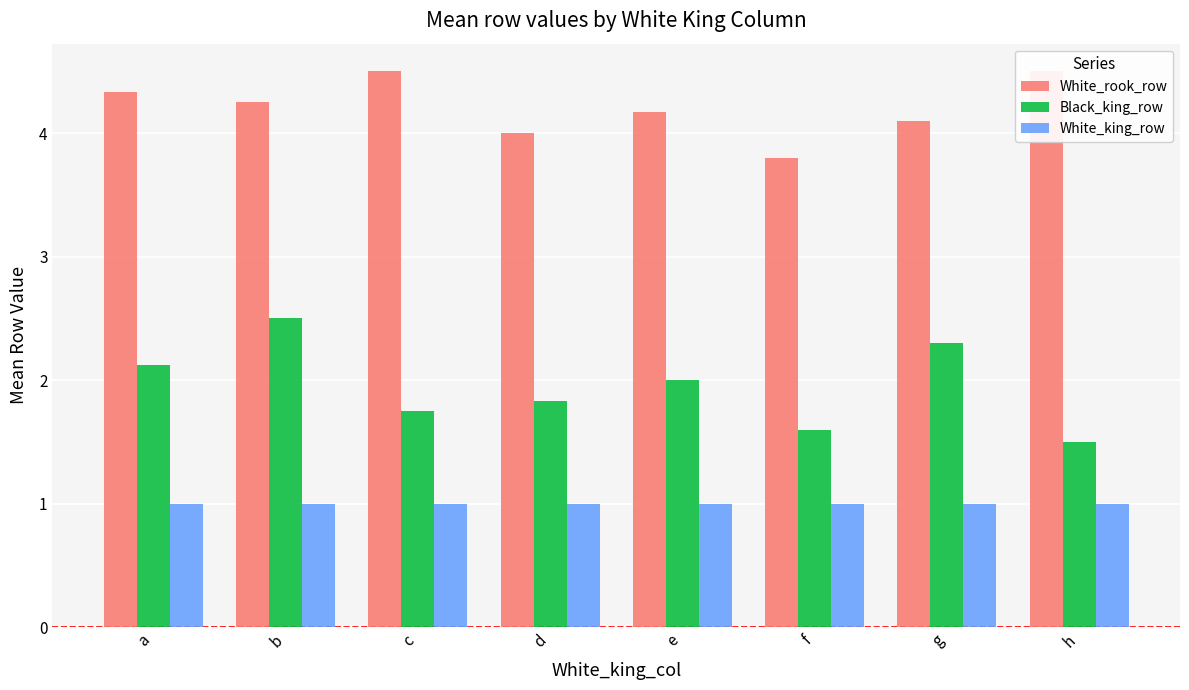

How many data points in Black_king_row are above 2?

3